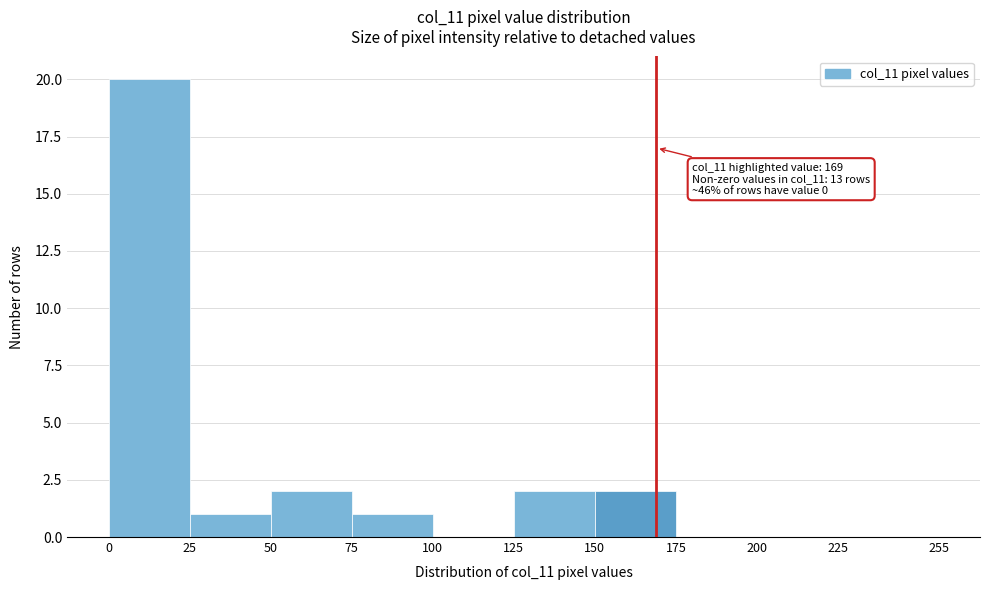

Over which range of the x-axis is the bar tallest?

0 to 25